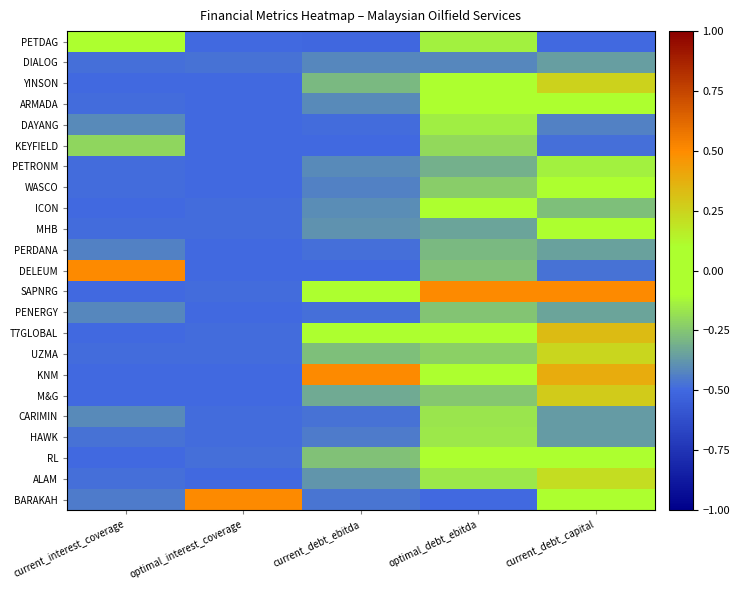

Which series changed the most between current_interest_coverage and optimal_interest_coverage?

DELEUM